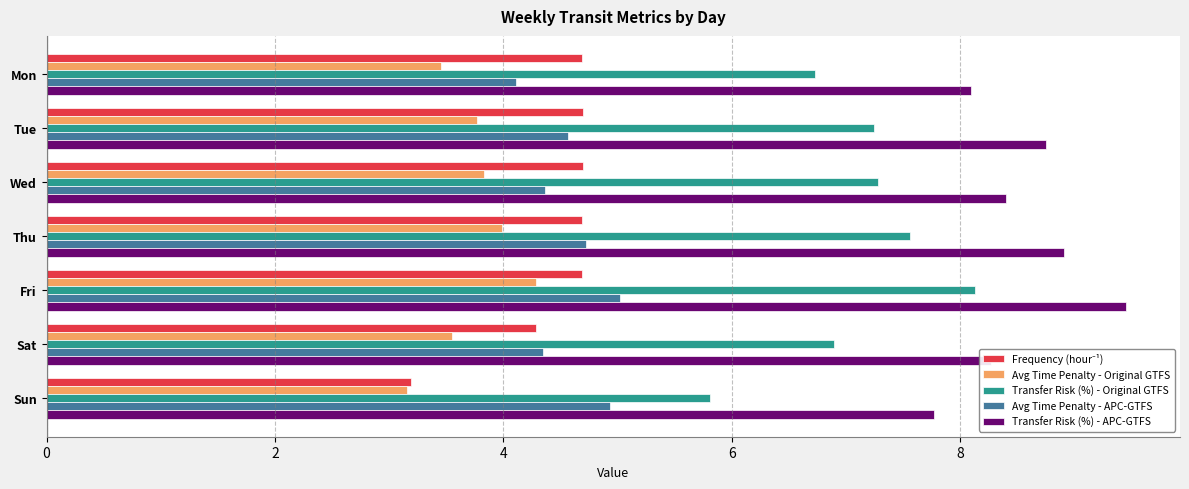

True or false: Avg Time Penalty - APC-GTFS has a value of 4.1 at Mon.

True